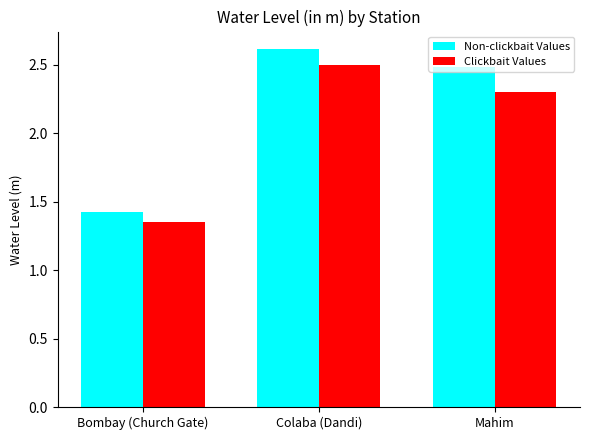

At how many categories does at least one series exceed 1?

3